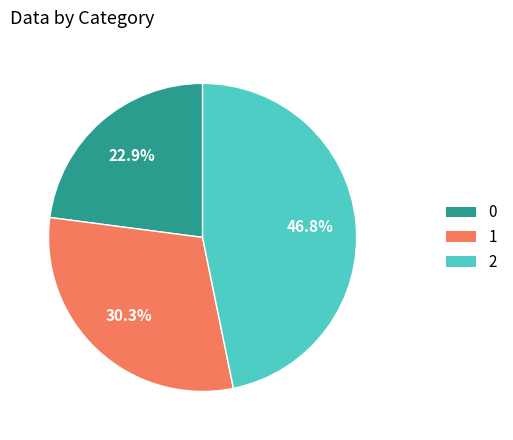

How many segments does this pie chart have?

3